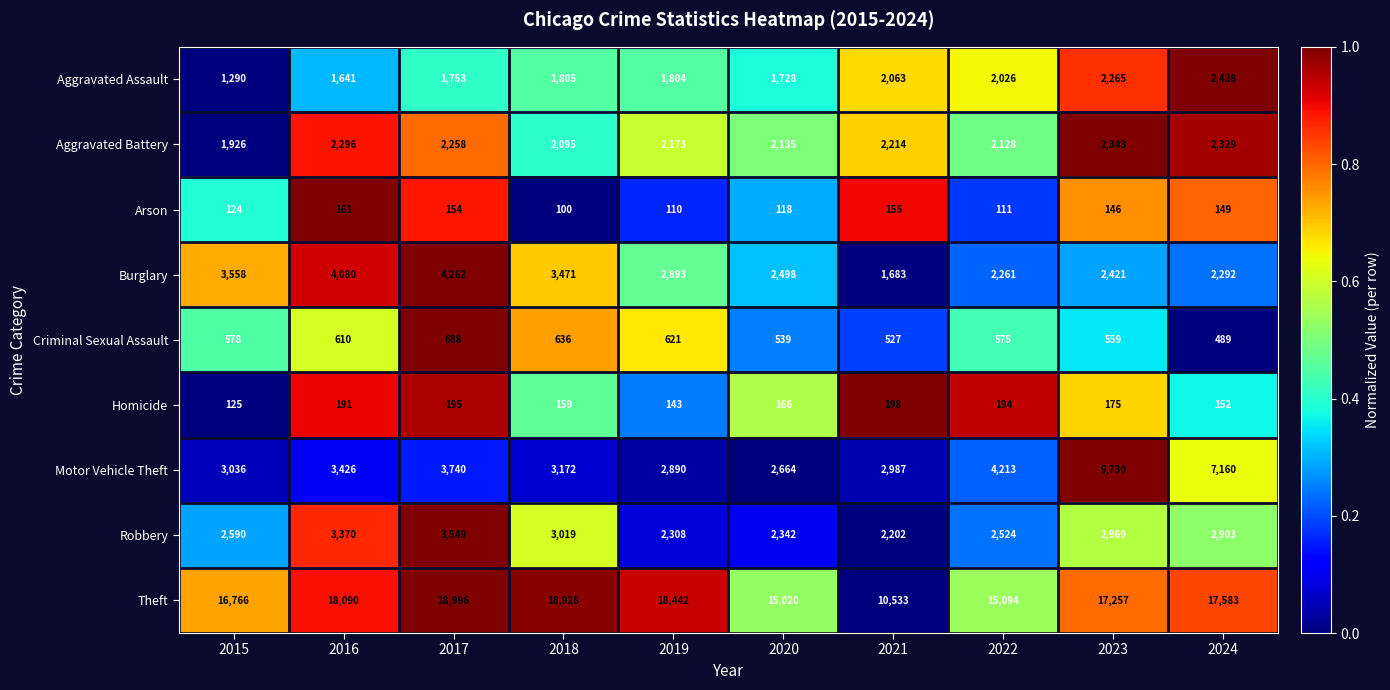

Which series changed the most between 2019 and 2023?

Motor Vehicle Theft